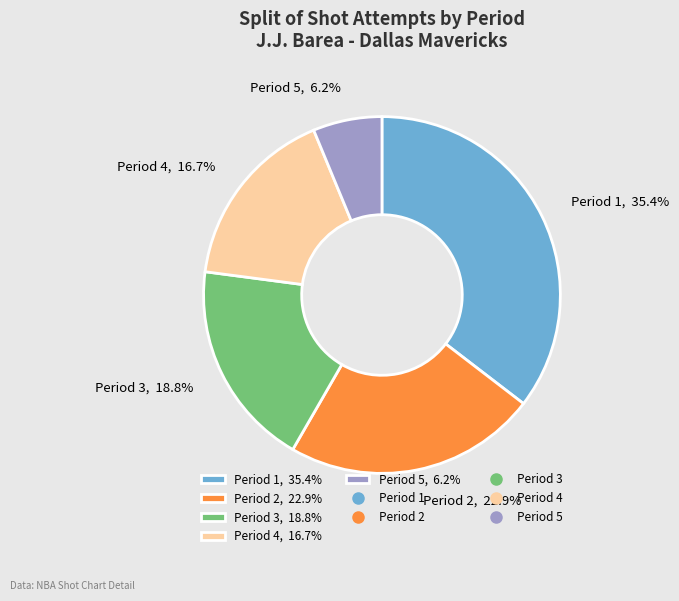

What is the smallest slice in the pie chart?

Period 5